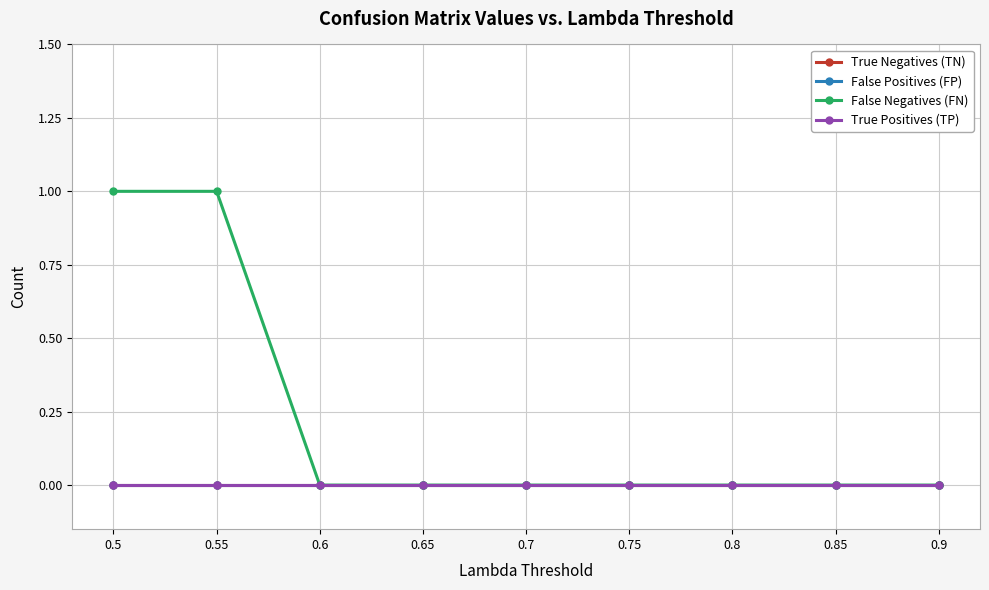

Does the chart have visible grid lines?

Yes